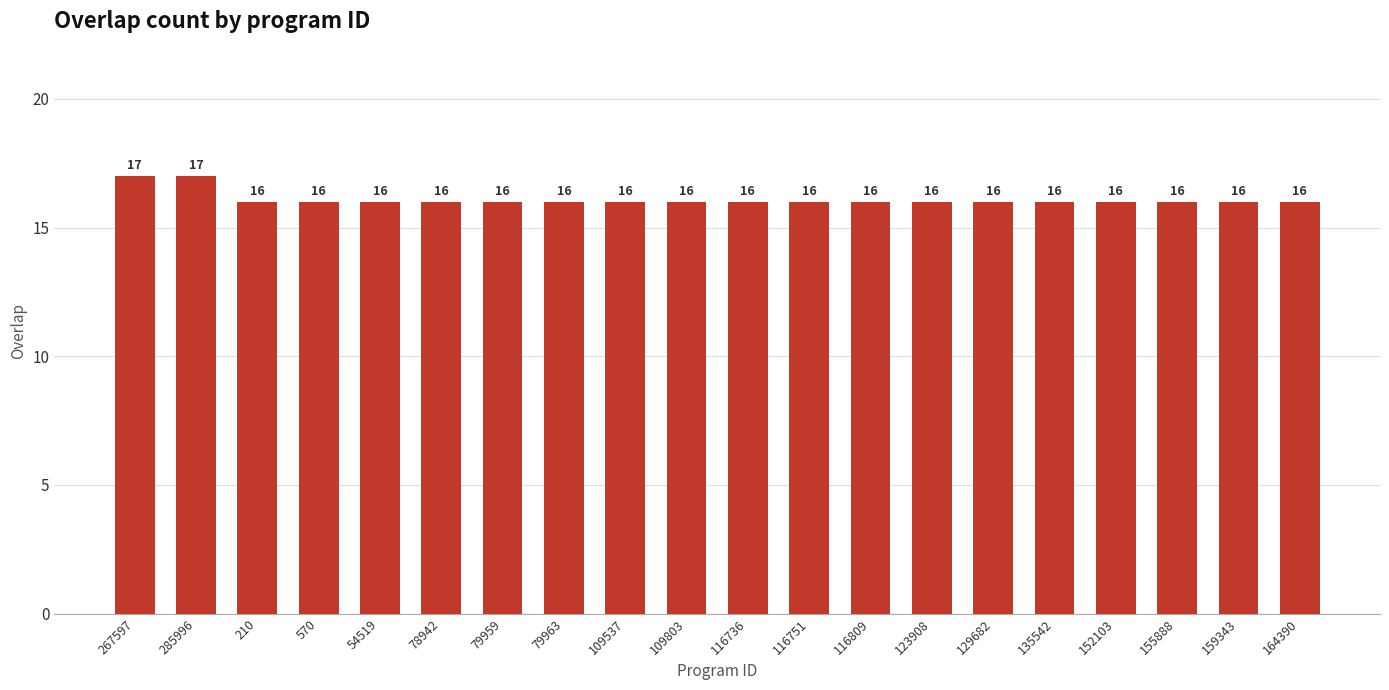

What value does the data have at 78942?

16